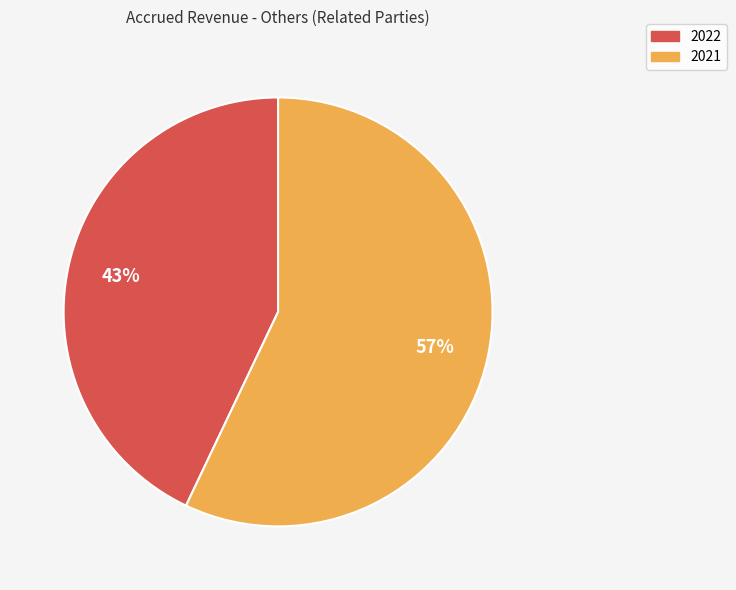

Which category accounts for the majority?

2021